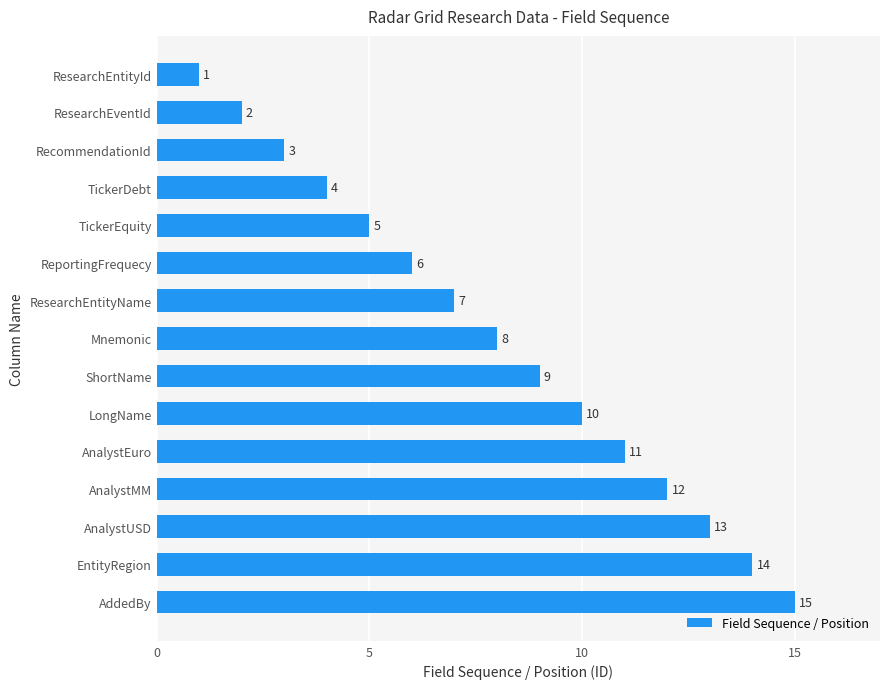

How many data points does each series have?

15